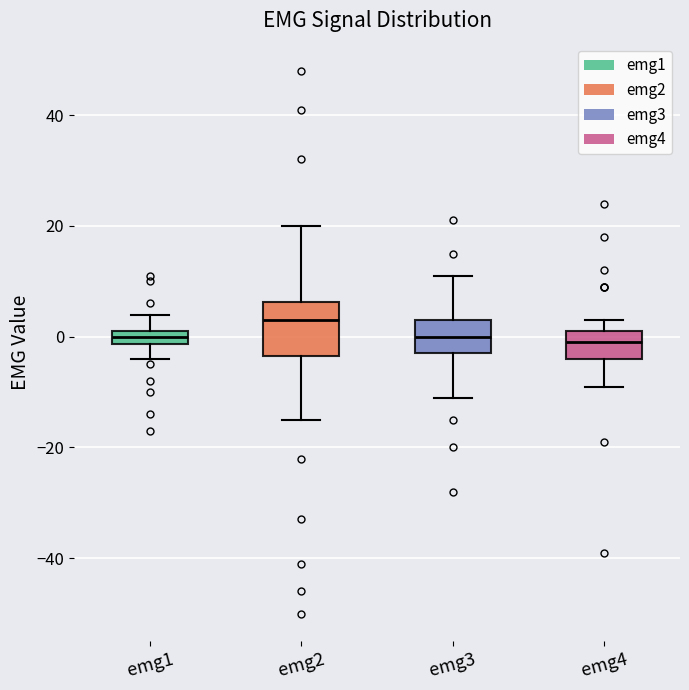

Where is the lower edge of the box for emg4 on the y-axis? The values are not printed on the chart, so give them approximately, as read against the axis.

-4